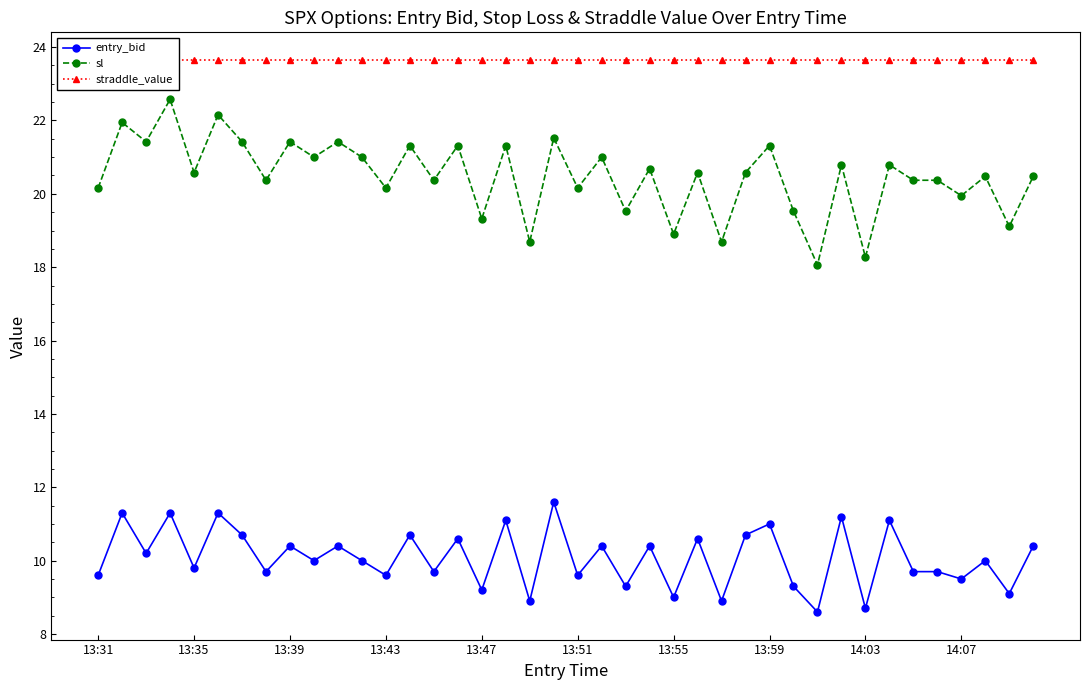

True or false: sl has more than 2 interior local peaks.

True